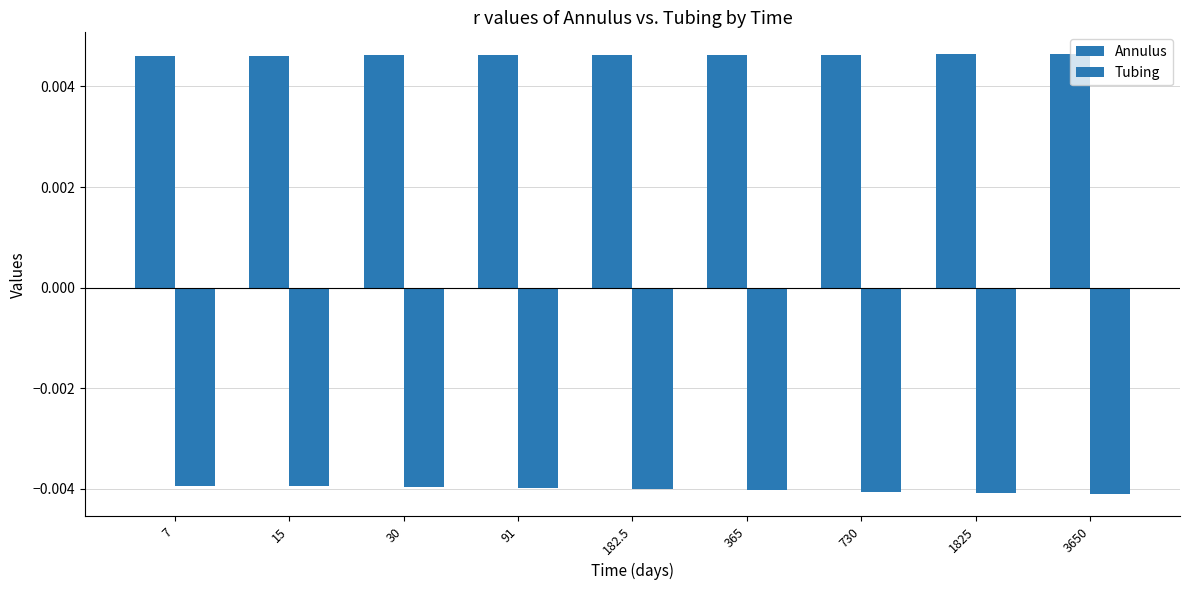

Does the chart contain any negative values?

Yes